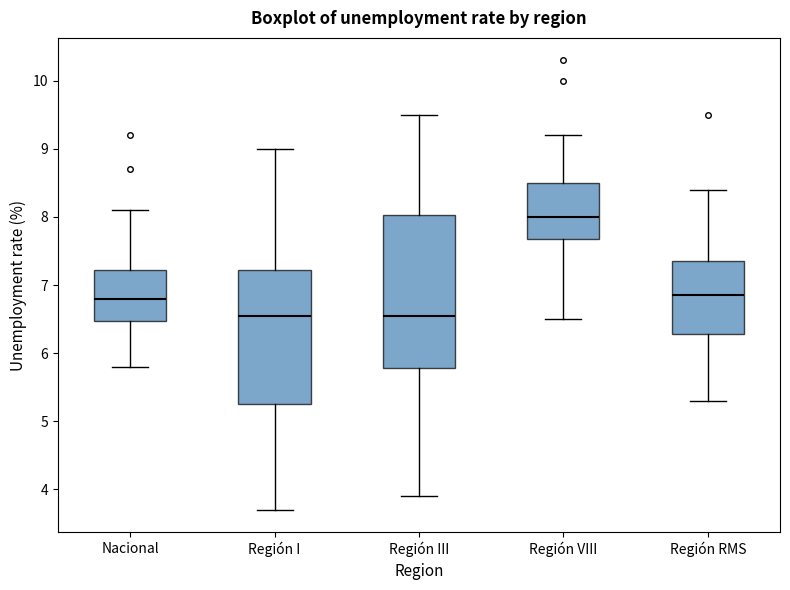

Reading left to right, transcribe this box plot: for each box, give where its median line is, the range the box spans, and where its two whiskers end, as read against the y-axis. The values are not printed on the chart, so give them approximately, as read against the axis.

Nacional: median 6.8, box 6.5 to 7.2, whiskers 5.8 to 8.1
Región I: median 6.6, box 5.3 to 7.2, whiskers 3.7 to 9.0
Región III: median 6.6, box 5.8 to 8.0, whiskers 3.9 to 9.5
Región VIII: median 8.0, box 7.7 to 8.5, whiskers 6.5 to 9.2
Región RMS: median 6.9, box 6.3 to 7.4, whiskers 5.3 to 8.4